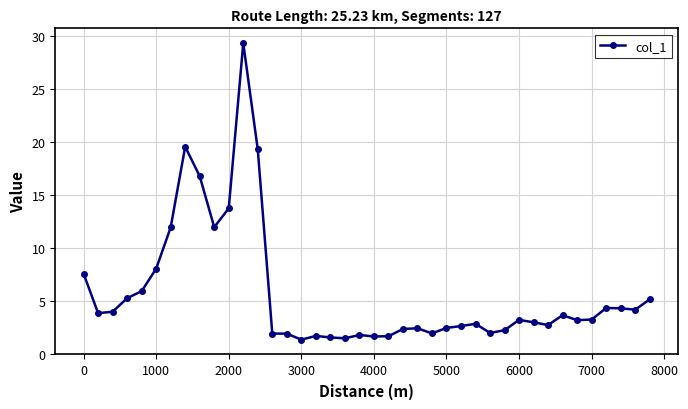

What is the value of the 27th point from the left?

2.7